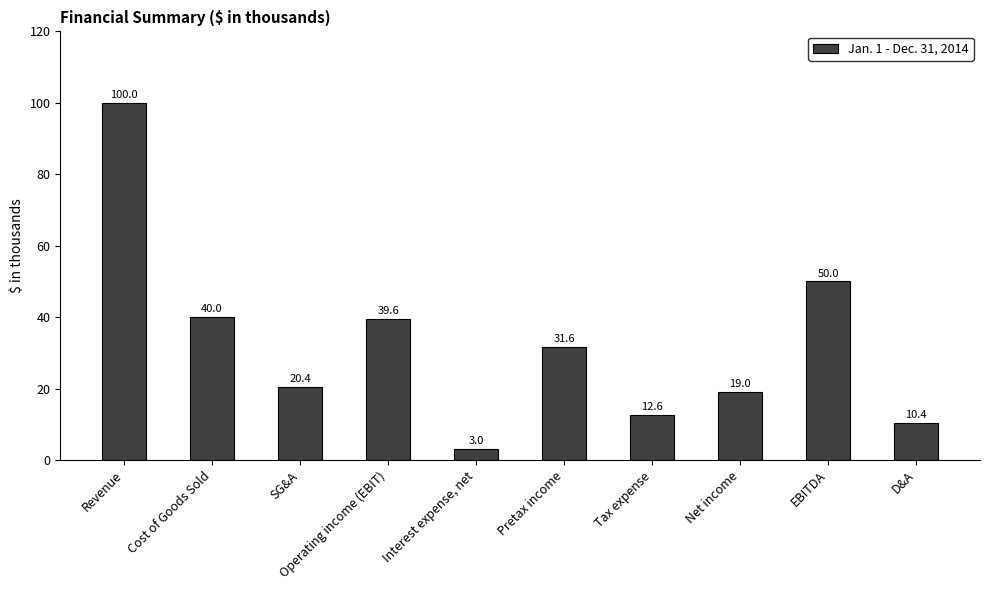

What position from the right is EBITDA?

2